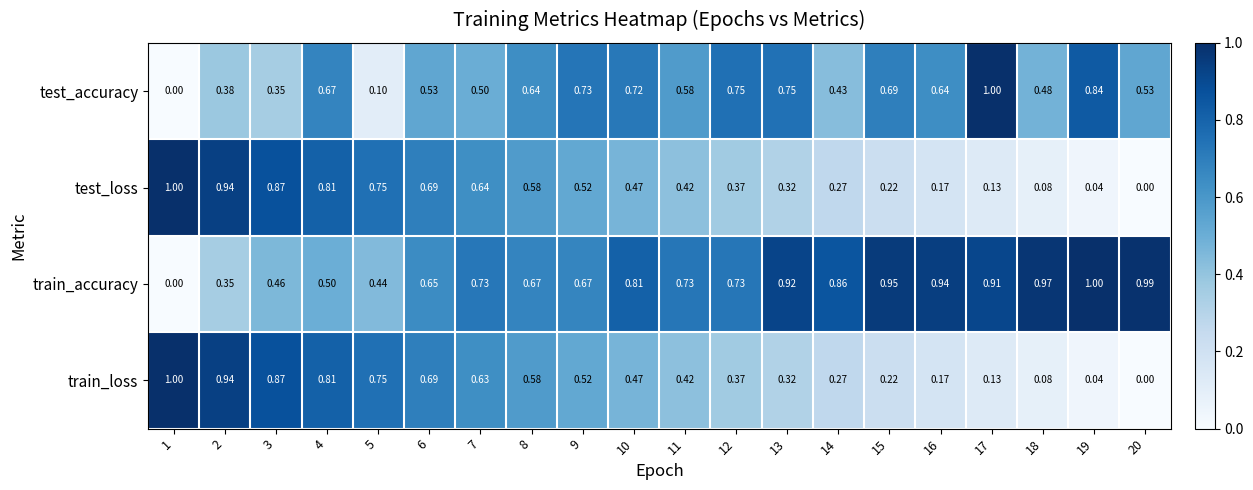

Which series changed the most between 7 and 11?

test_loss